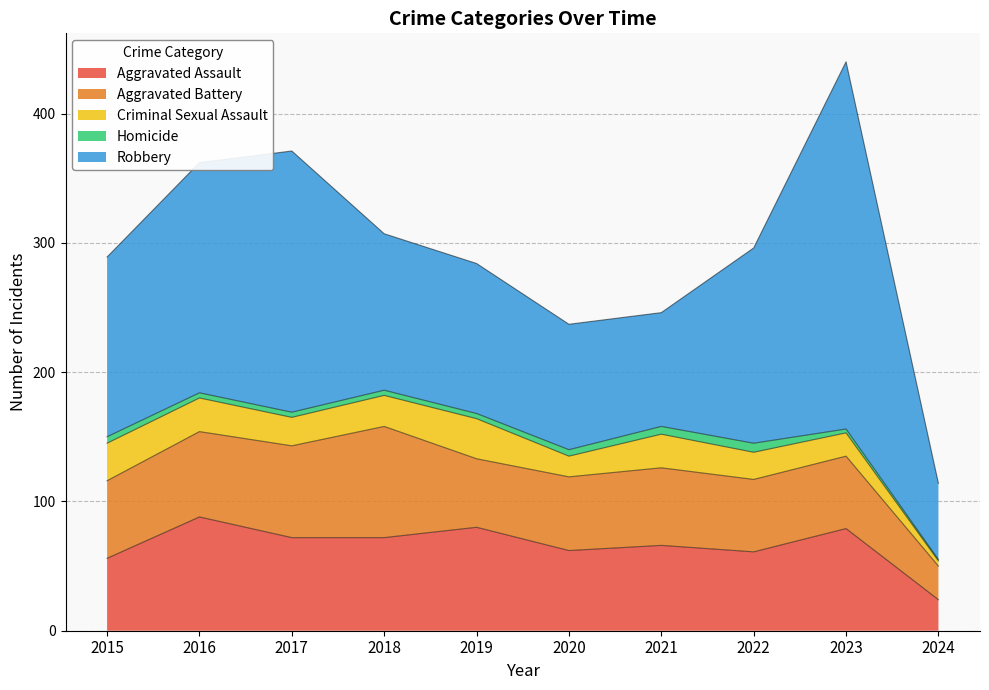

True or false: Homicide and Aggravated Battery cross at least once.

False